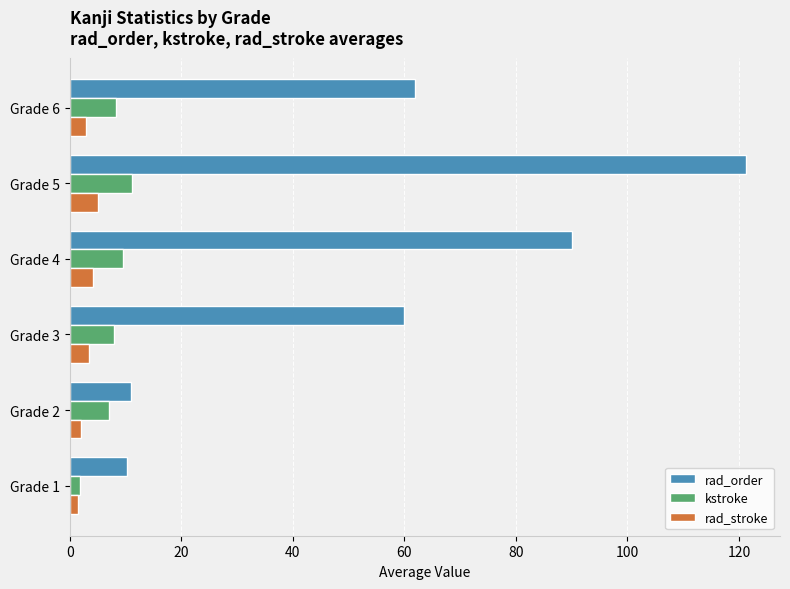

List the series in order of their peak value, highest first.

rad_order, kstroke, rad_stroke